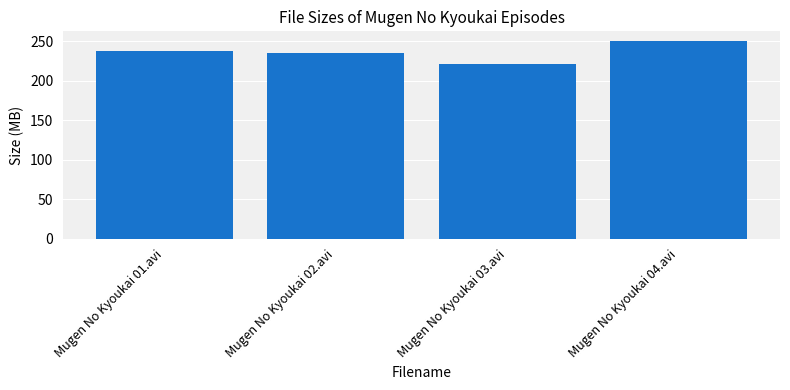

What is the greatest value displayed?

249.8